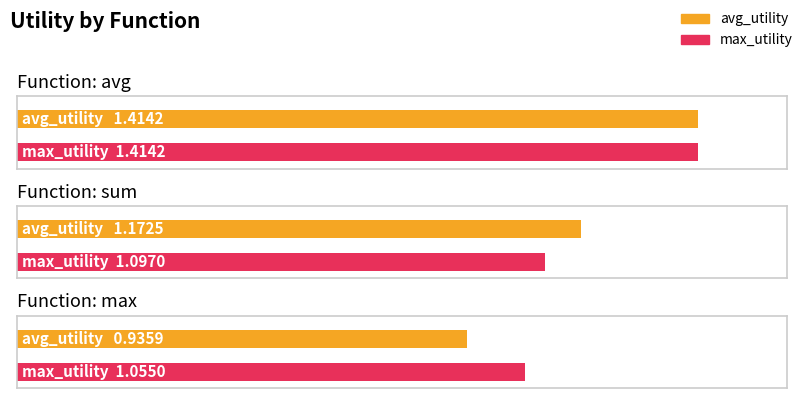

What is the sum of all avg_utility values?

3.5